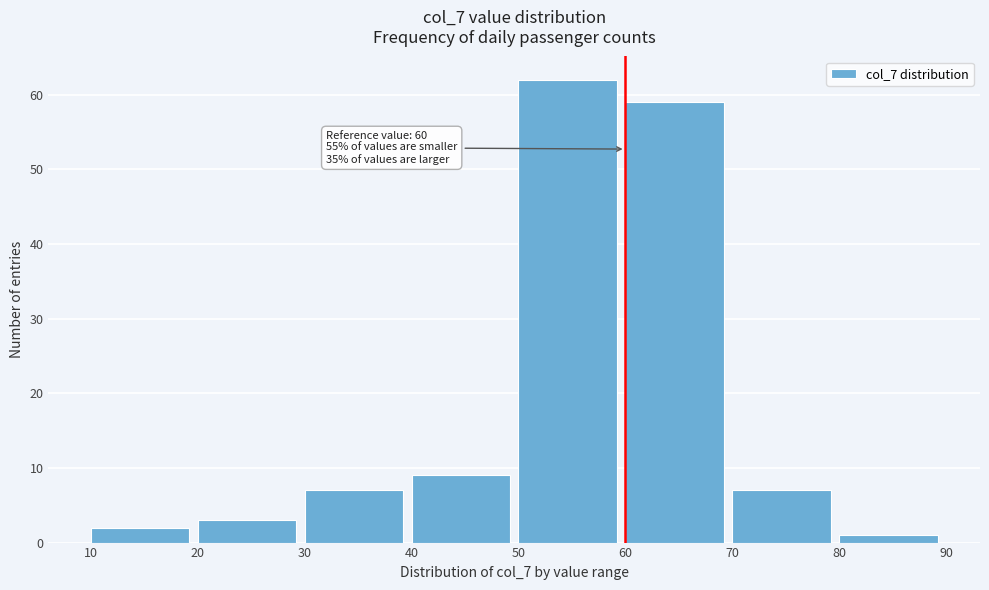

Over which range of the x-axis is the bar tallest?

50 to 60